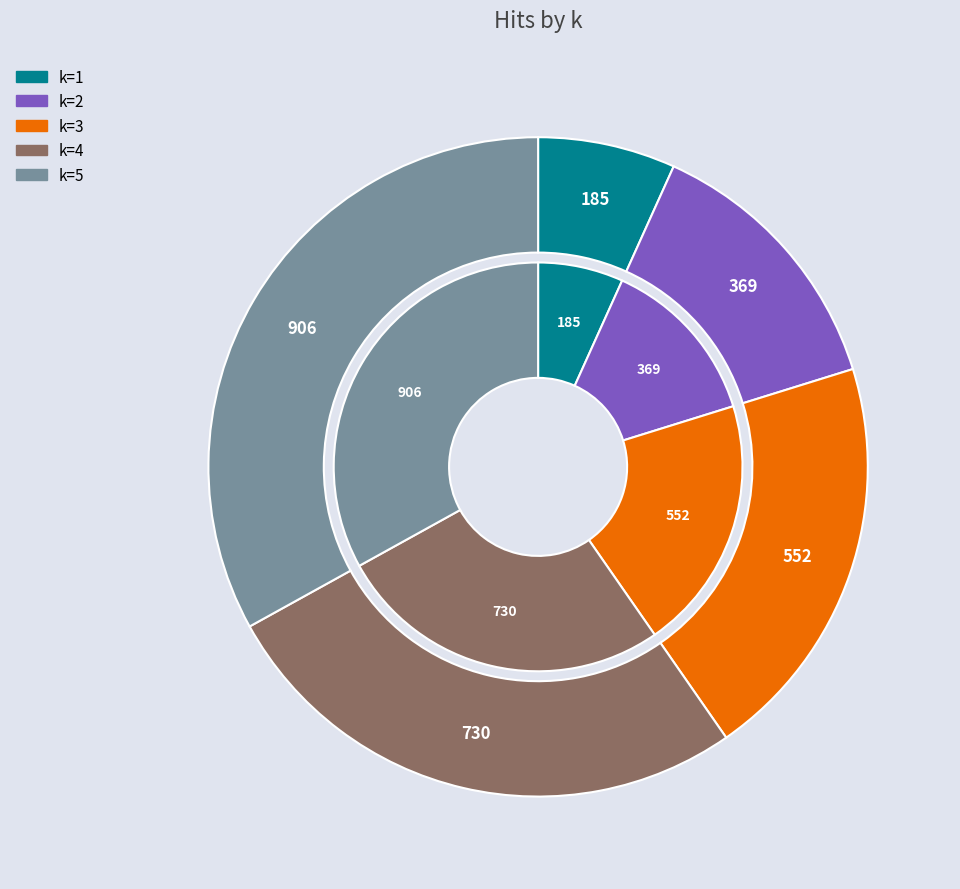

What is the change in value from k=1 to k=3?

+367